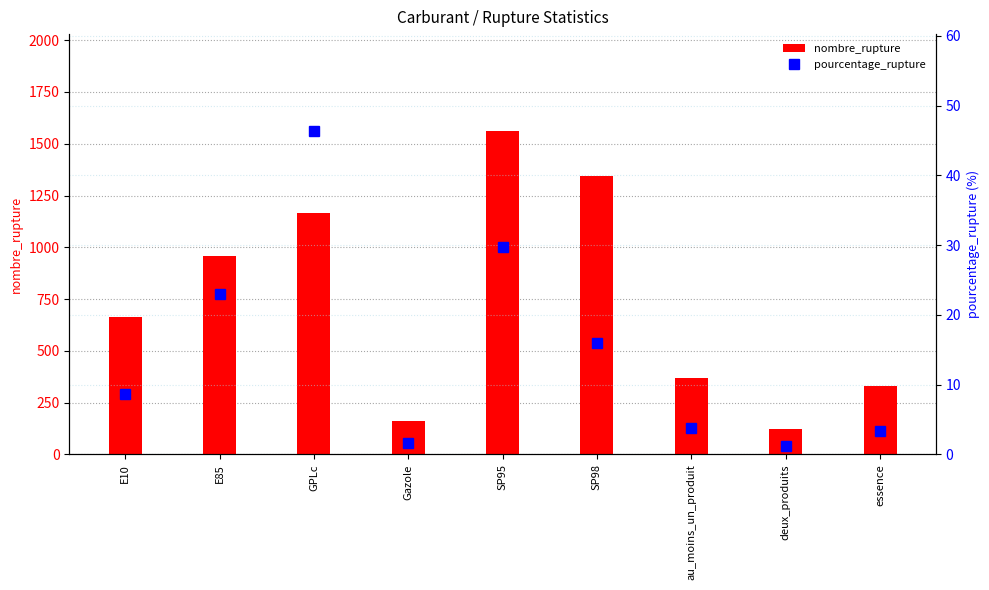

What is the average value of the pourcentage_rupture series?

14.9